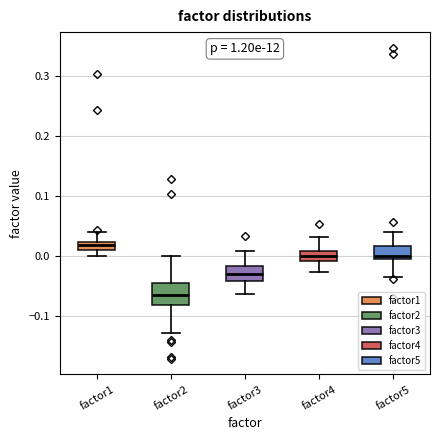

Which box's median line is the highest?

factor1